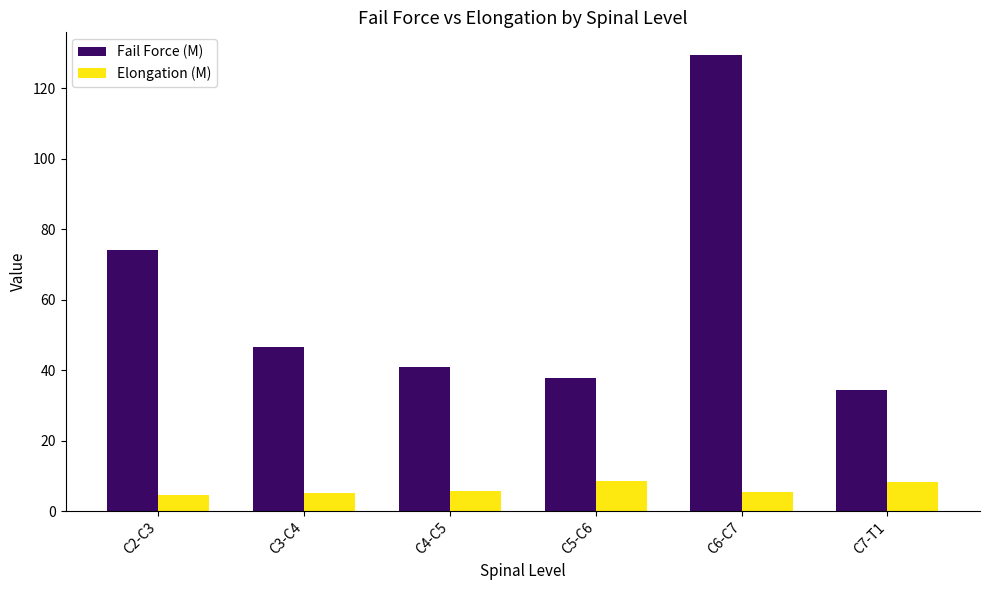

Rank the series by their maximum value, from lowest to highest.

Elongation (M), Fail Force (M)